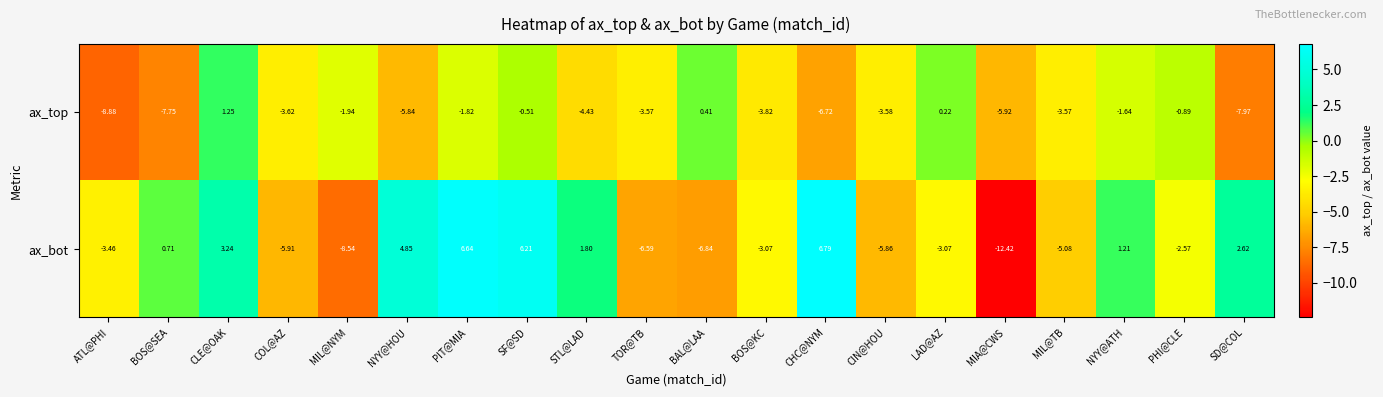

Between LAD@AZ and PHI@CLE, which series saw the biggest shift?

ax_top